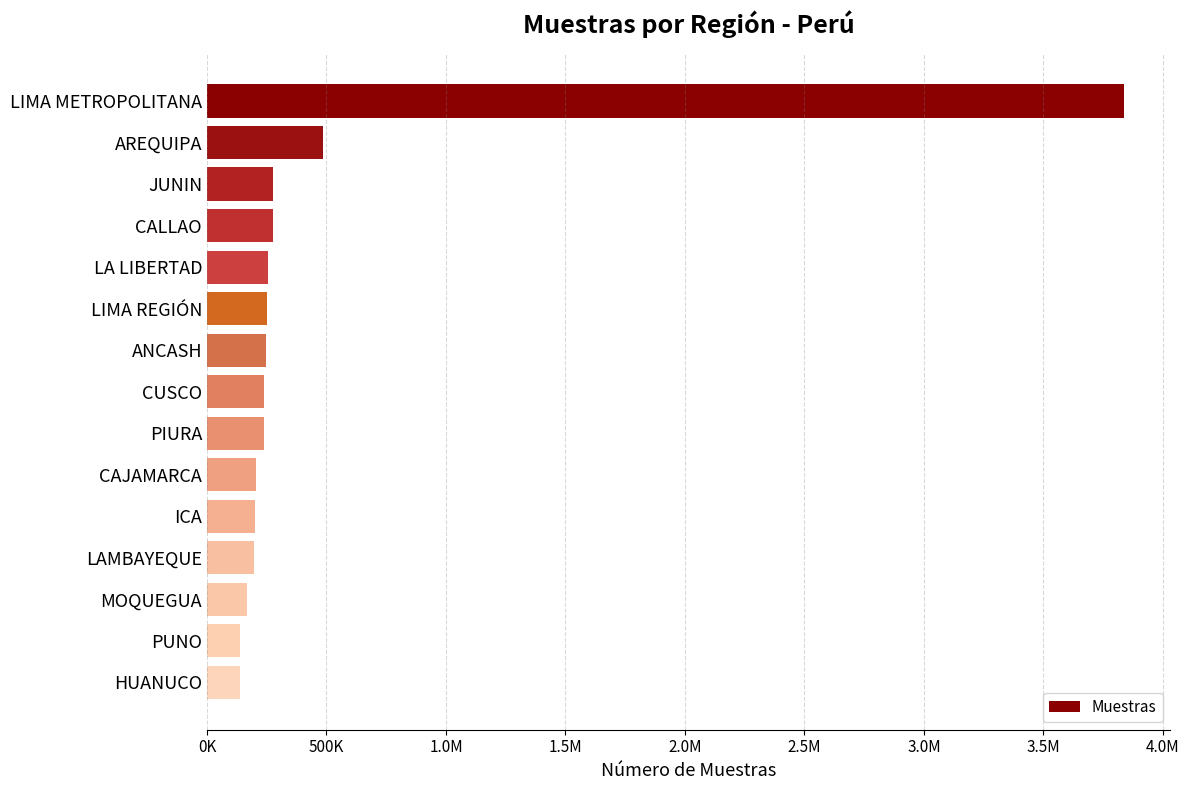

What is the average value?

476986